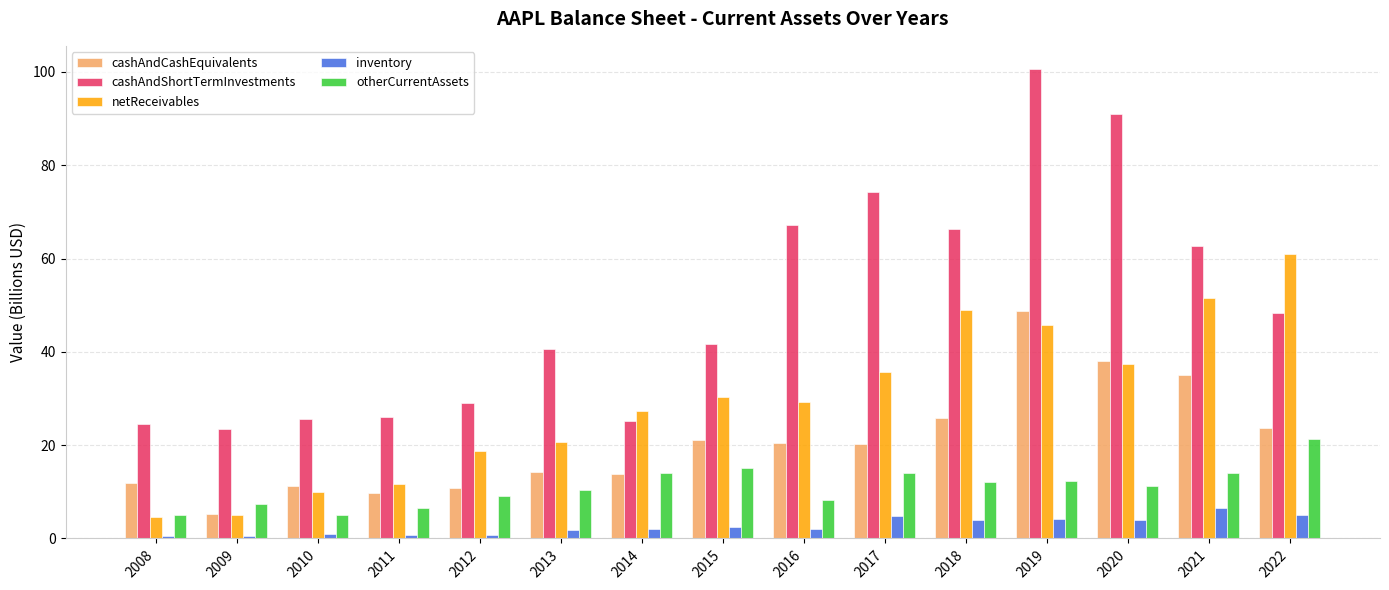

The value of cashAndCashEquivalents at 2022 is 35.2. True or false?

False